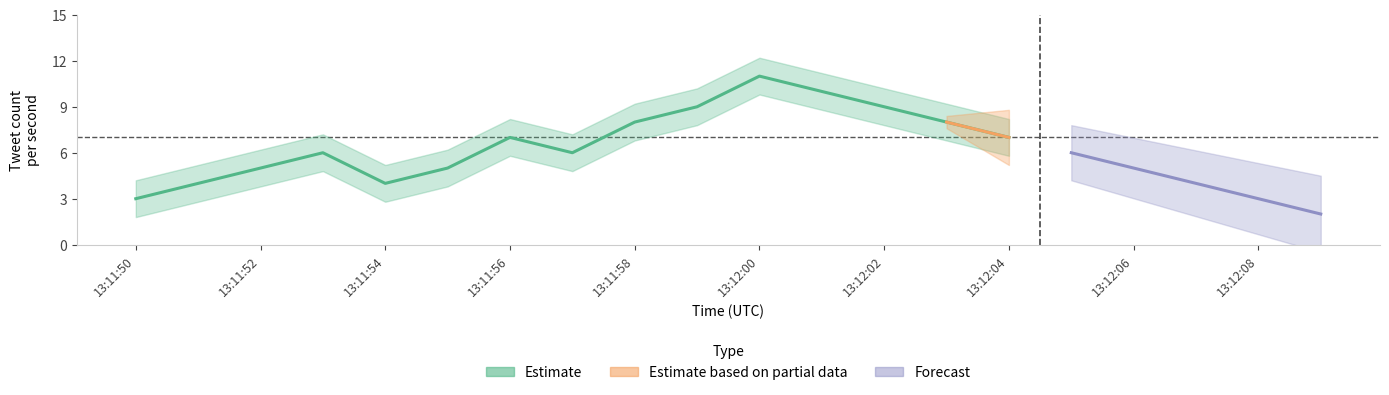

The value of tweet_count at 13:12:07 is 4. True or false?

True